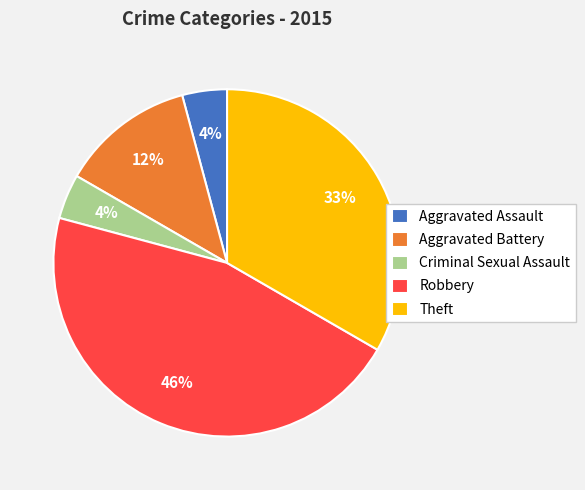

Which category has the biggest portion of the pie?

Robbery